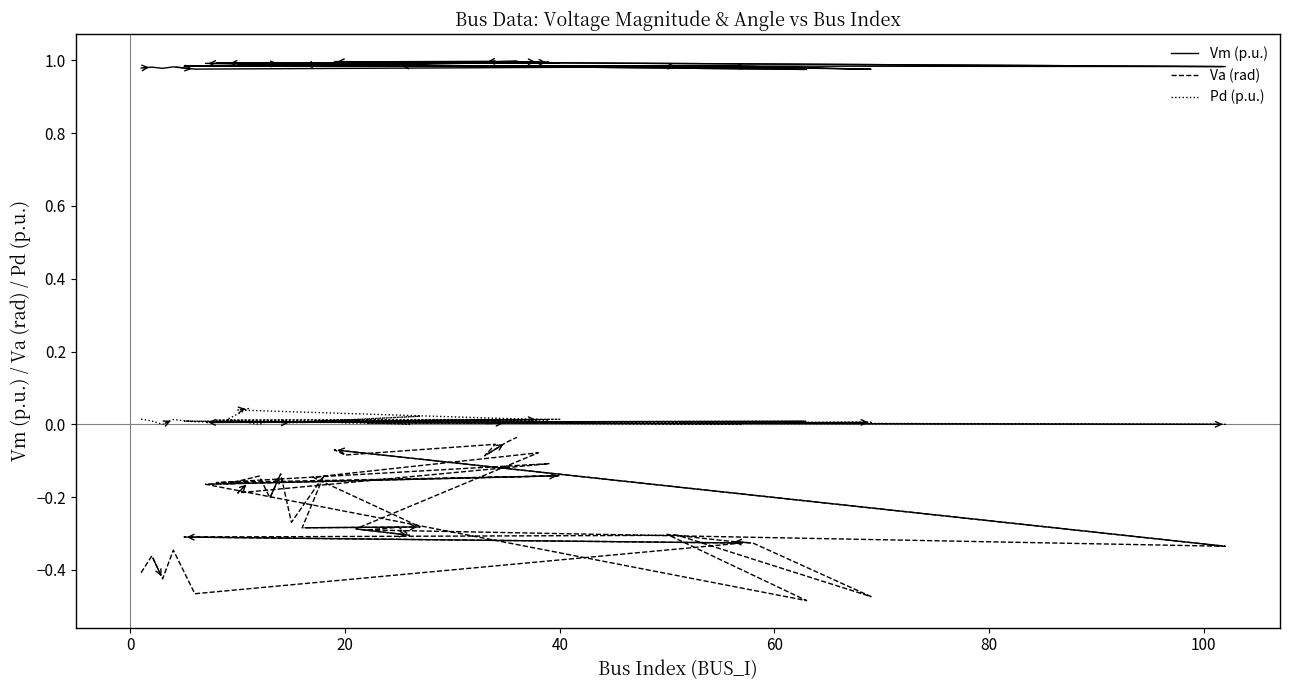

What is the label of the 26th point from the right?

40